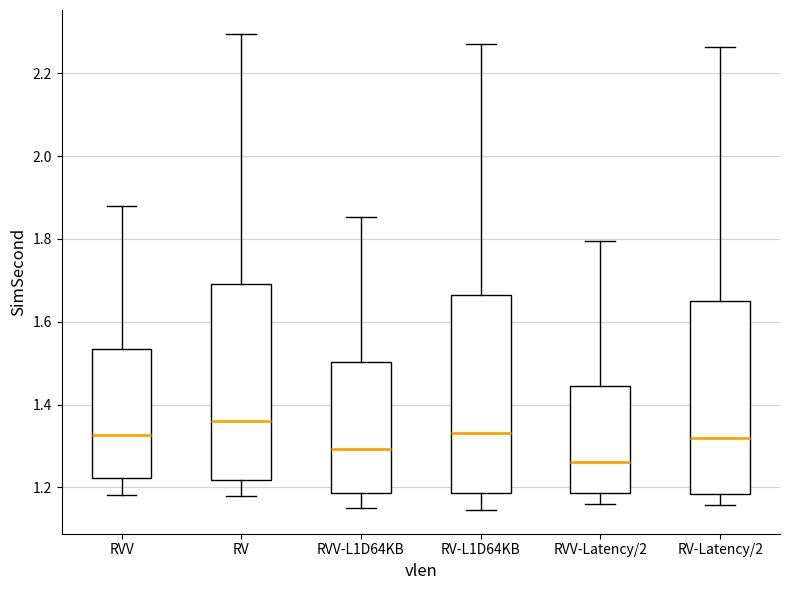

Which box has the lowest median line?

RVV-Latency/2